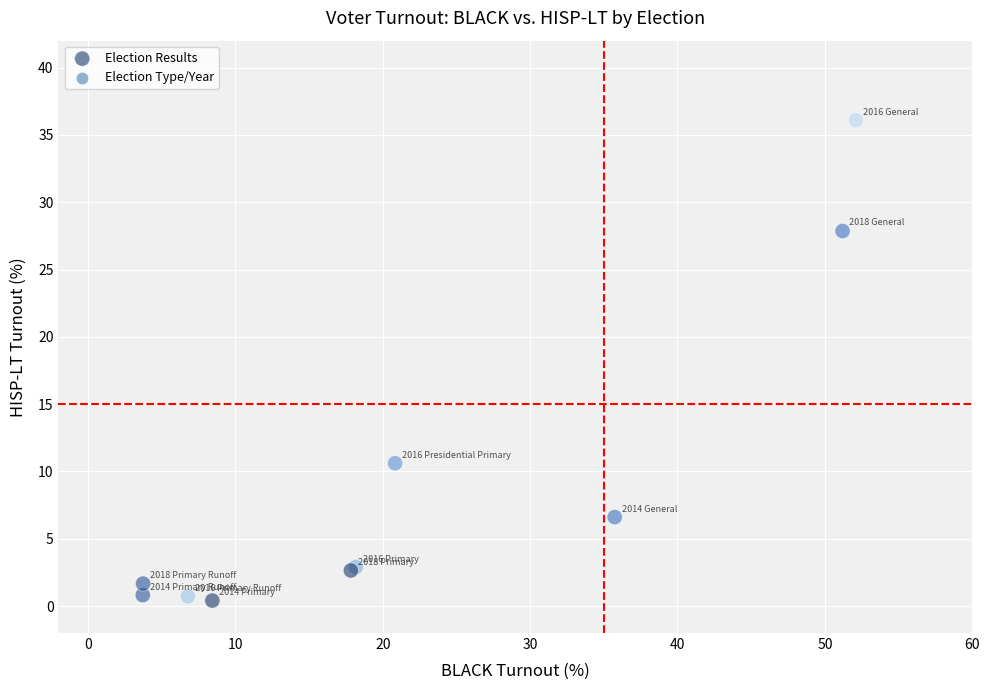

What Y value in the scatter plot is closest to 18?

10.6